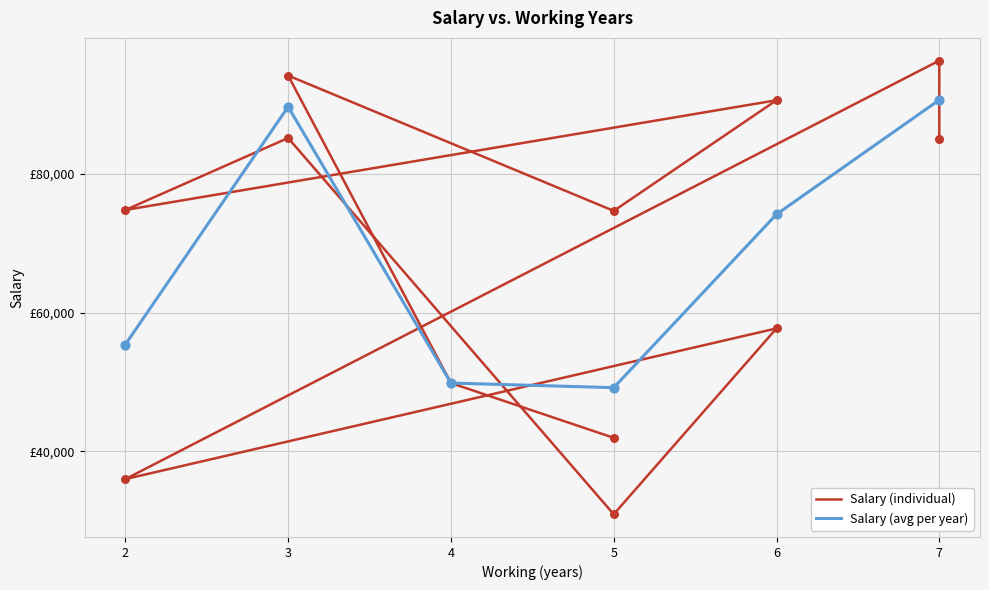

What is the ratio of the value at 3 to the value at 2?

1.1